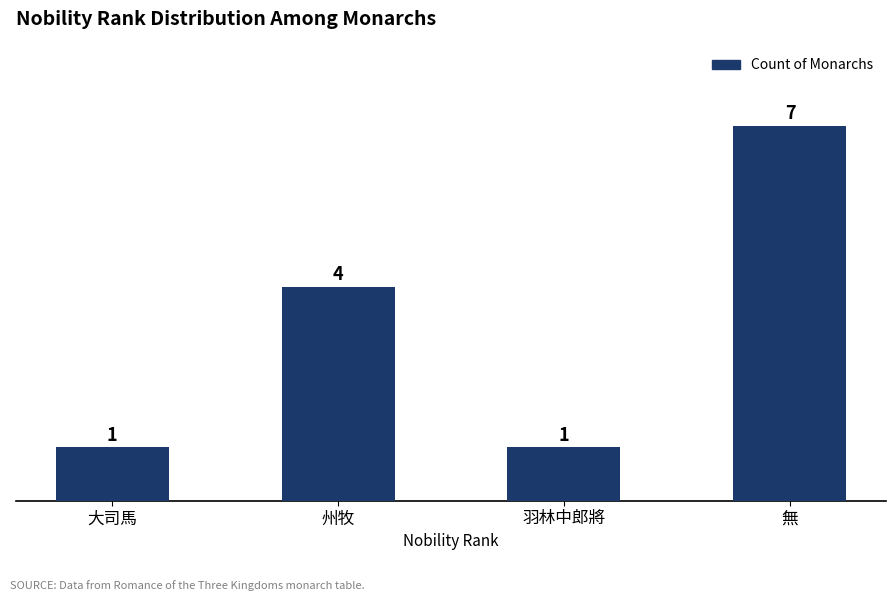

At which category does the chart reach its peak across all series?

無